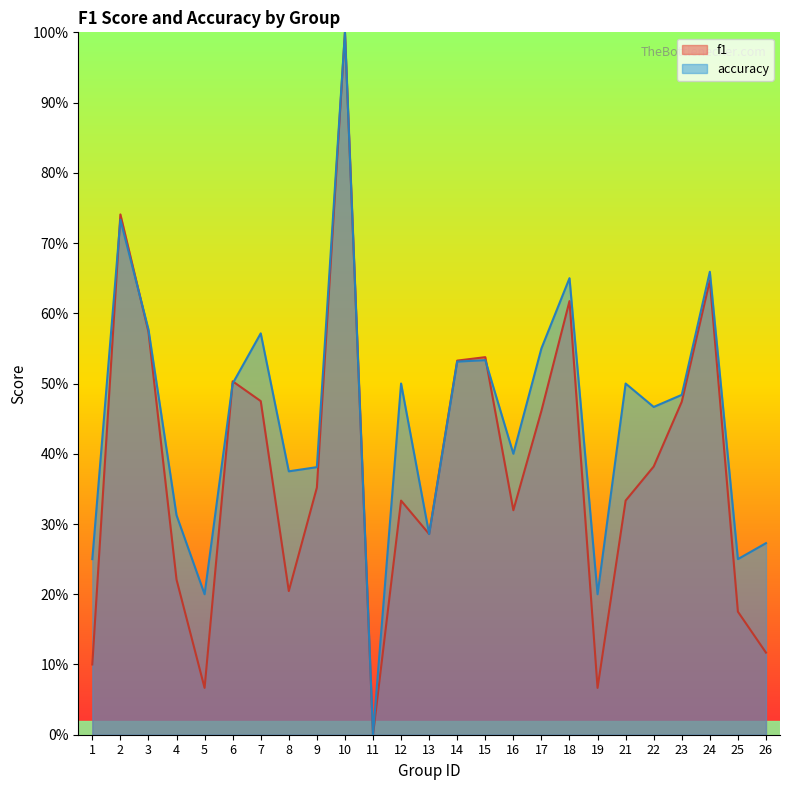

Does the chart display data point markers on the line(s)?

No